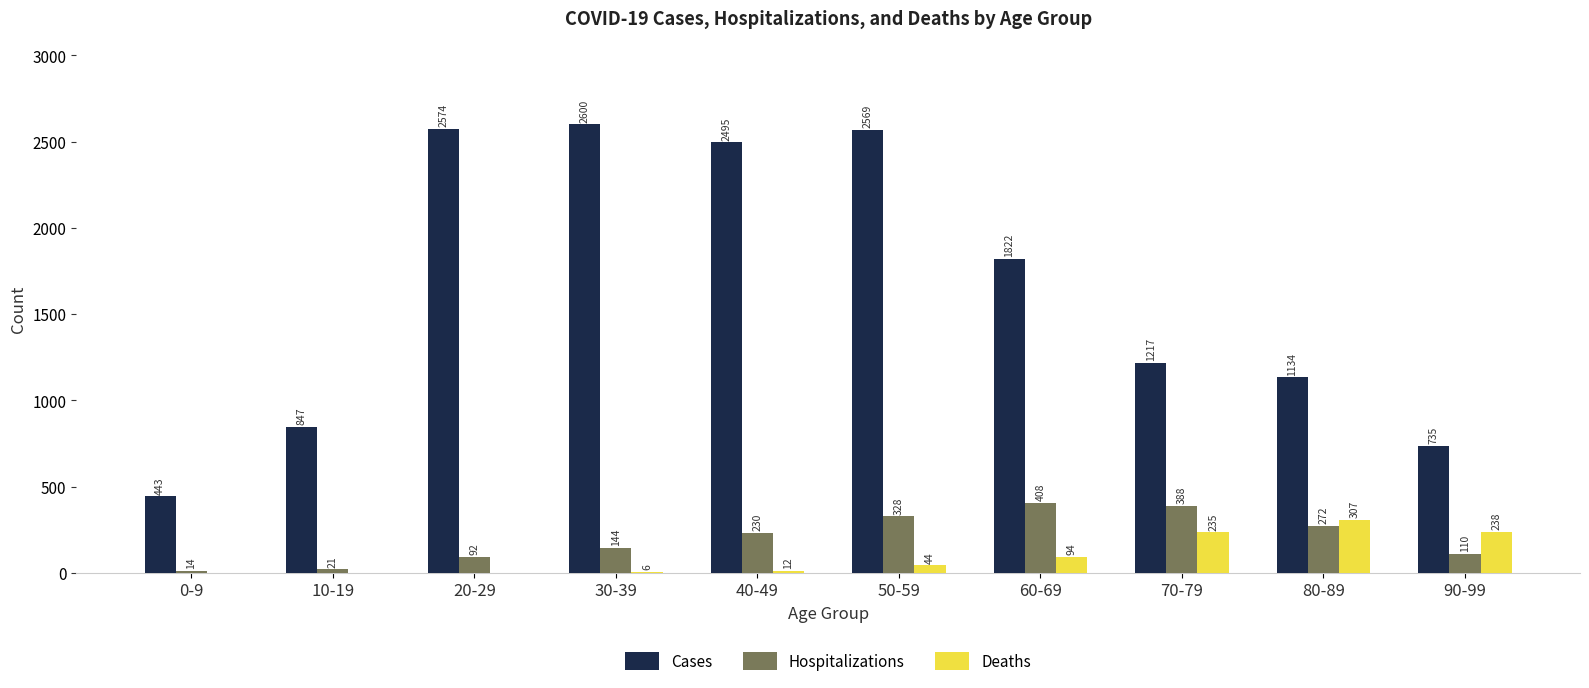

What is the sum of all Deaths values?

936